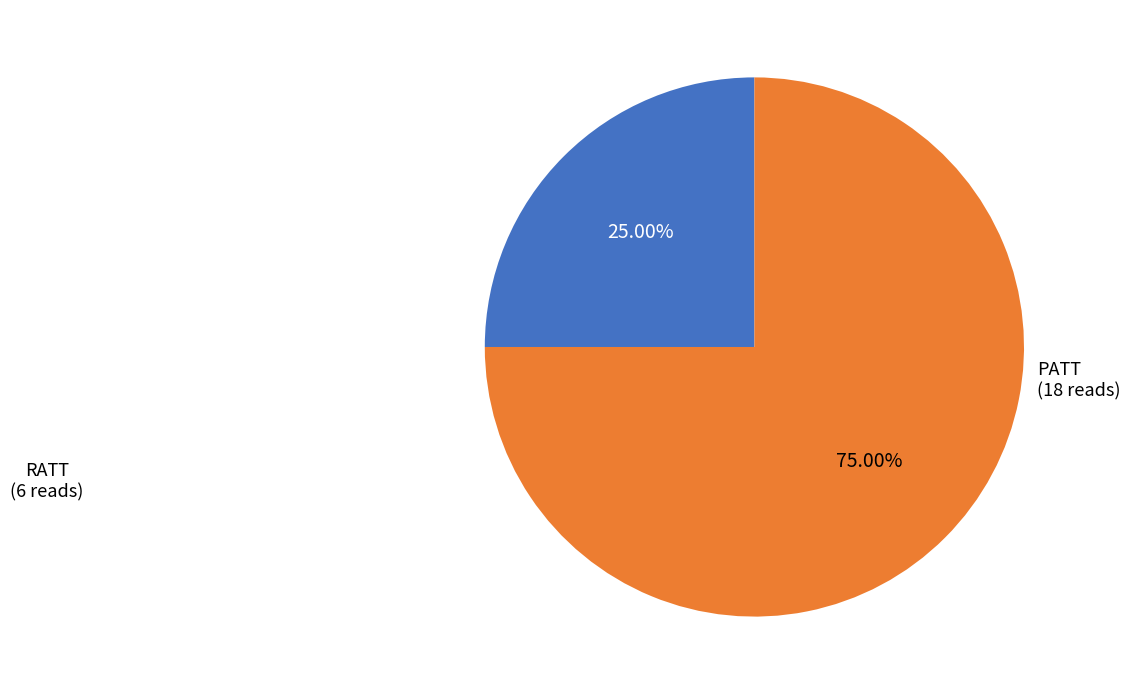

To the nearest percent, what is the average slice percentage?

50%